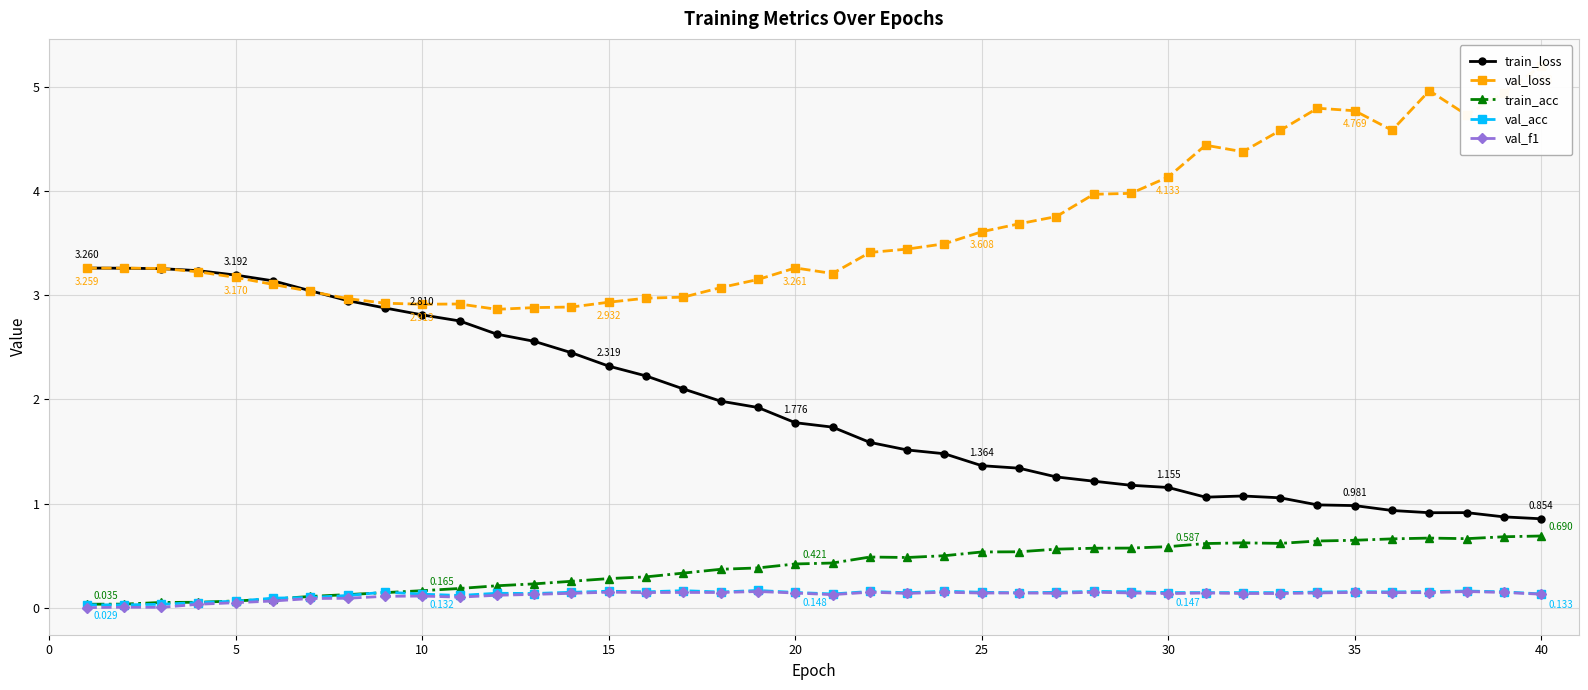

True or false: val_acc has more than 0 points higher than both neighbors.

True